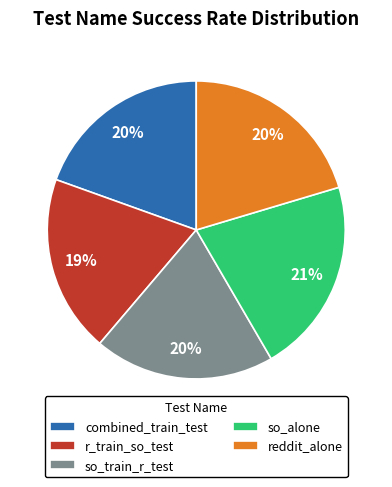

To the nearest percent, what is the average slice percentage?

20%